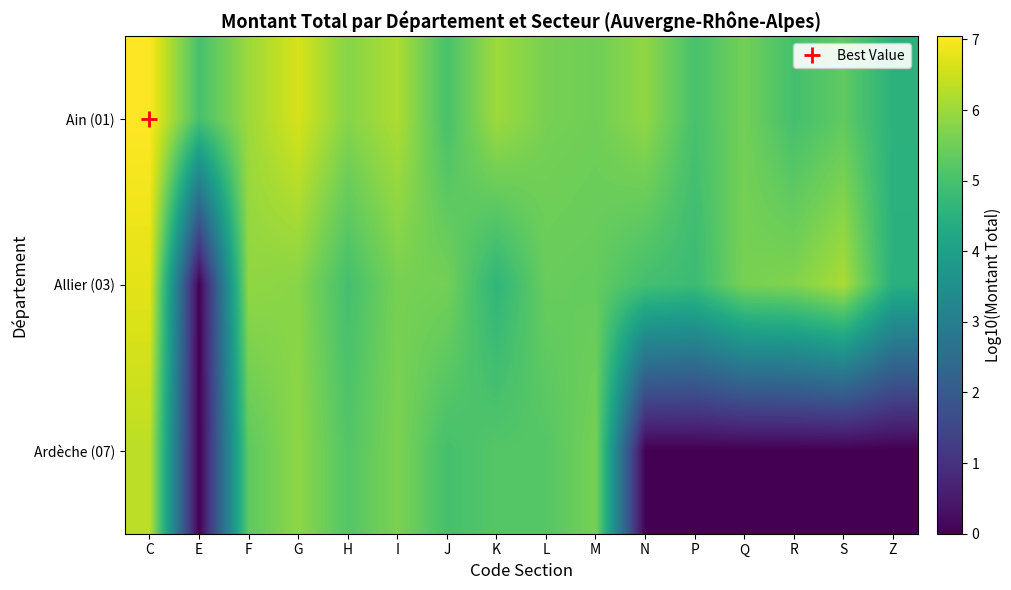

Read the Ardèche (07) value at F.

5.3